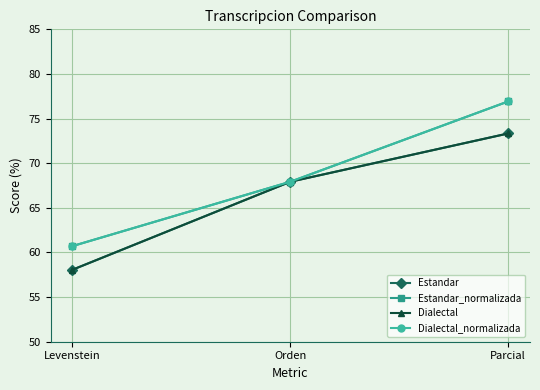

Is this an area chart (filled region under the line)?

No